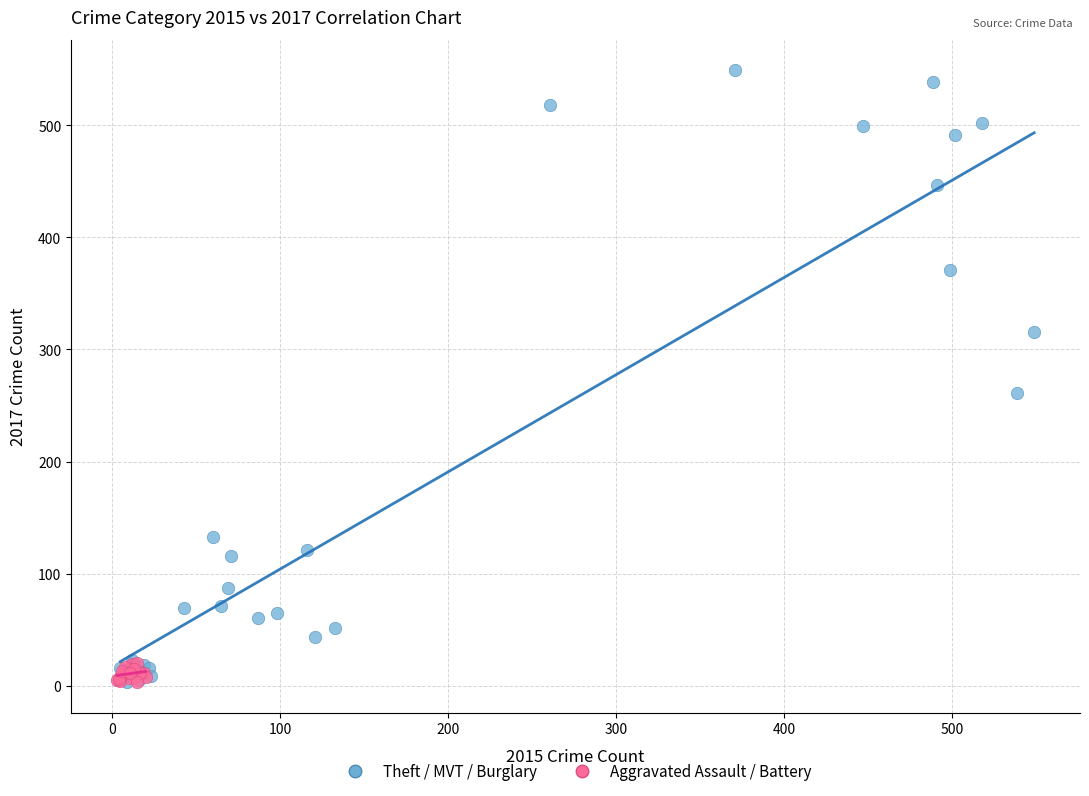

Which series reaches the maximum Y coordinate?

Theft / MVT / Burglary